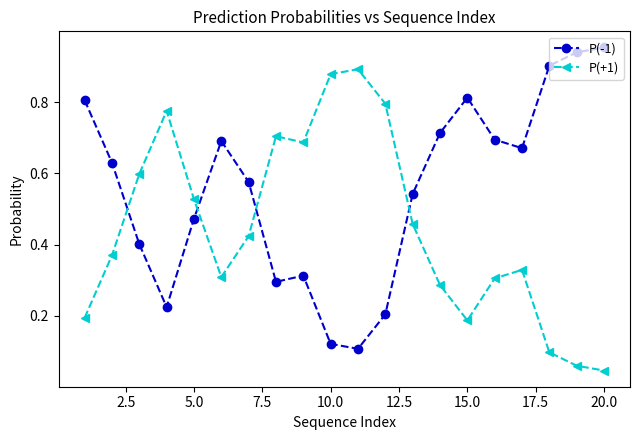

How many times do P(-1) and P(+1) cross each other?

4